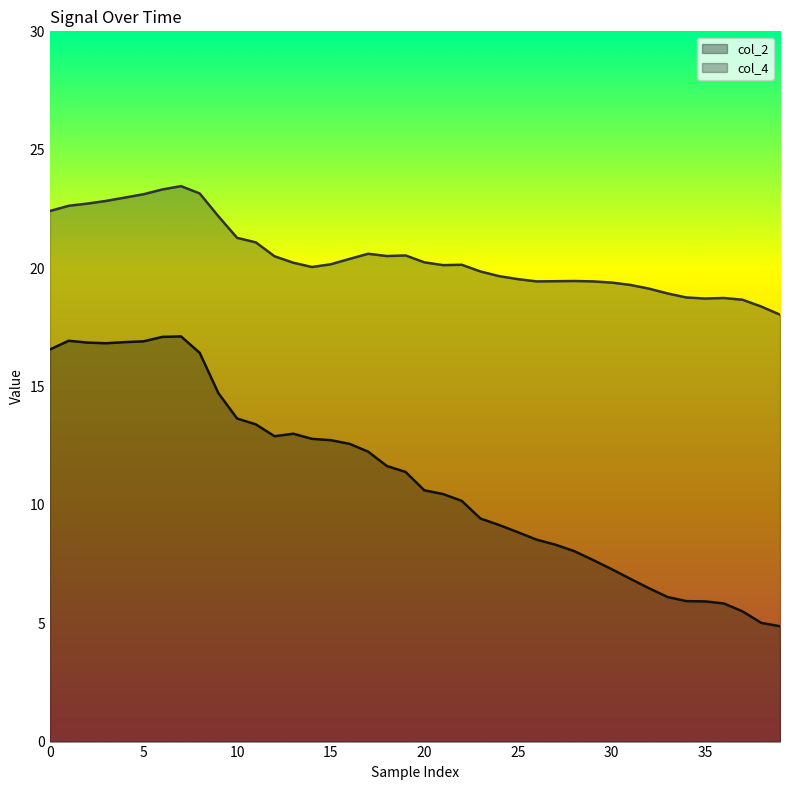

How many data points in col_2 are less than 11?

20